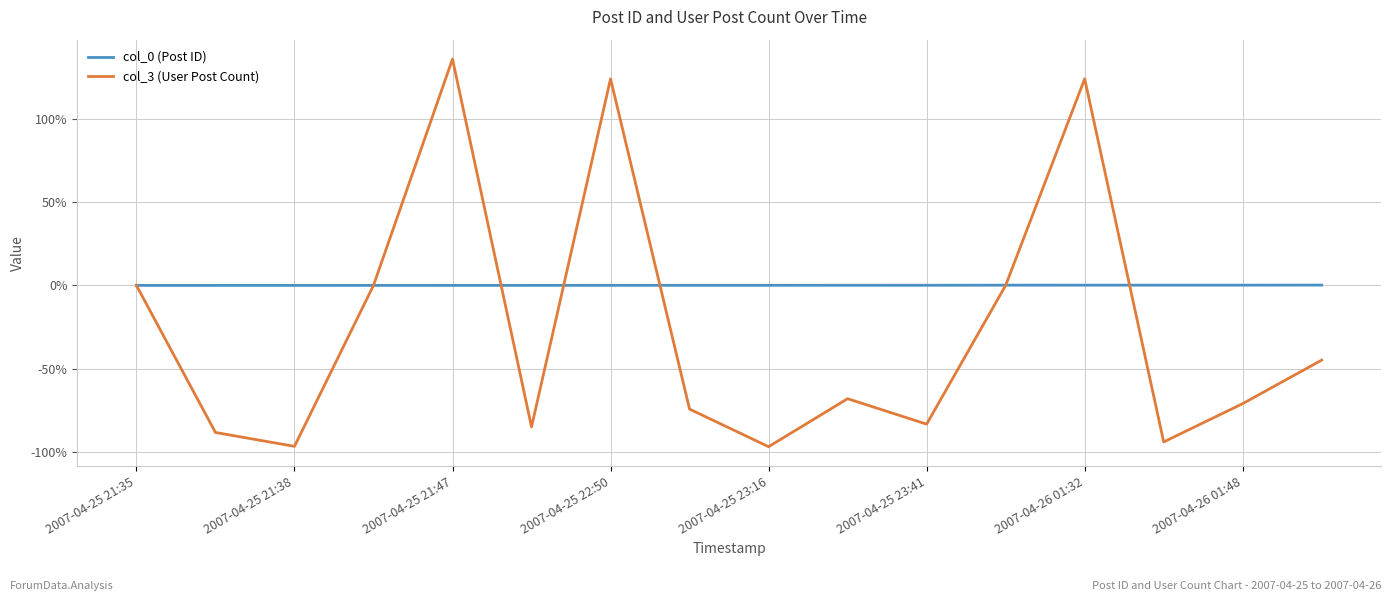

Reading right to left, what are all the values shown in this chart?

col_0 (Post ID): 0.0	0.0	0.0	0.0	0.0	0.0	0.0	0.0	0.0	0.0	0.0	0.0	0.0	0.0	0.0	0.0
col_3 (User Post Count): -0.4	-0.7	-0.9	1.2	0.0	-0.8	-0.7	-1.0	-0.7	1.2	-0.8	1.4	0.0	-1.0	-0.9	0.0